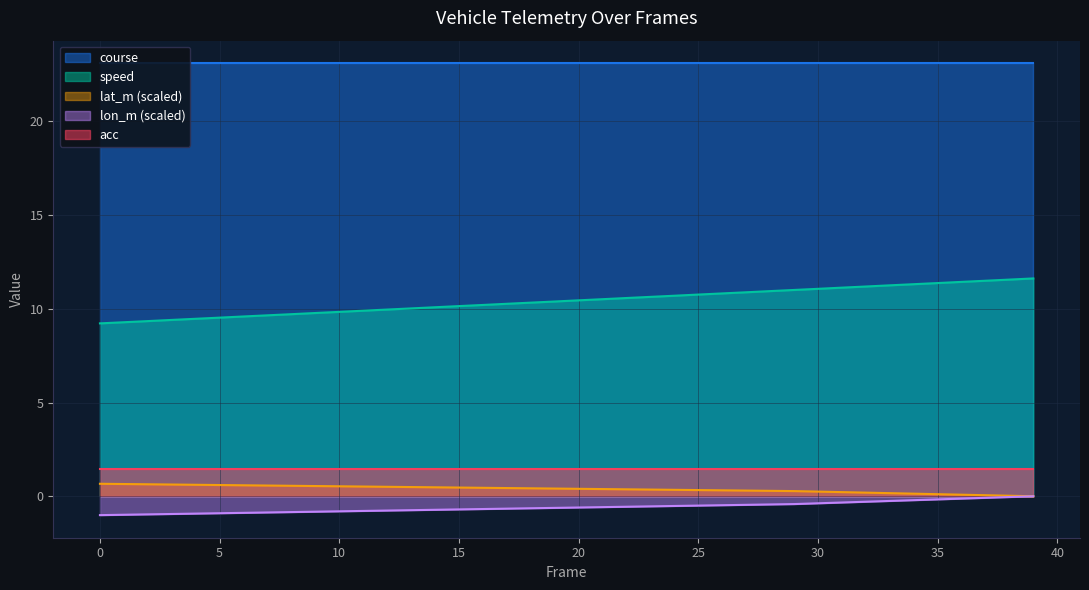

Which series has the widest spread of values?

speed